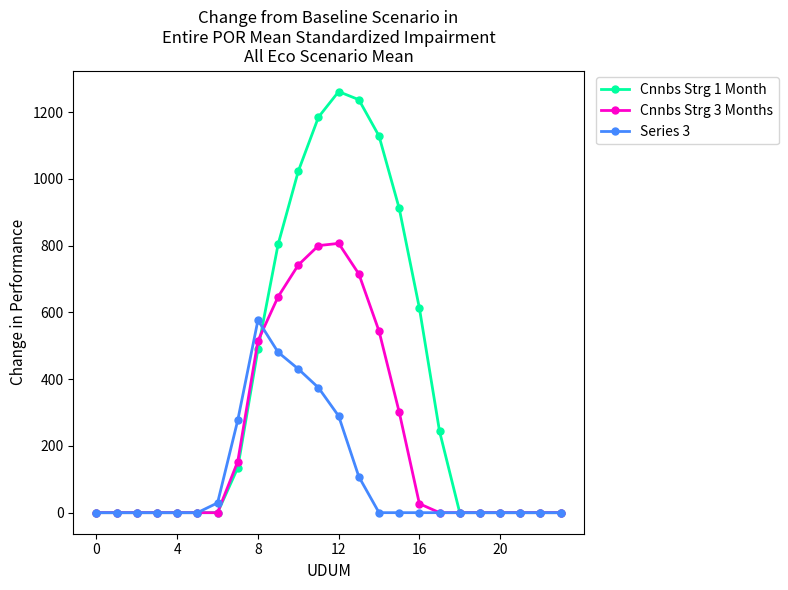

What is the maximum value shown in the chart?

1261.6